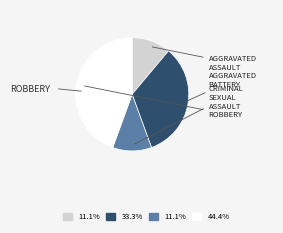

Is there a majority slice in this chart?

No